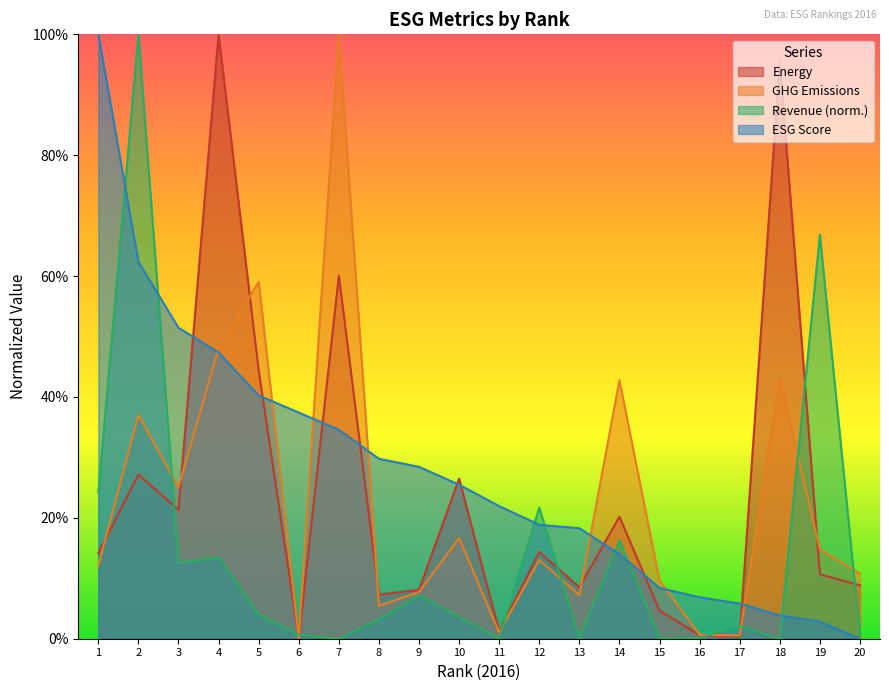

Is it true that score equals 0.6 at 2?

True